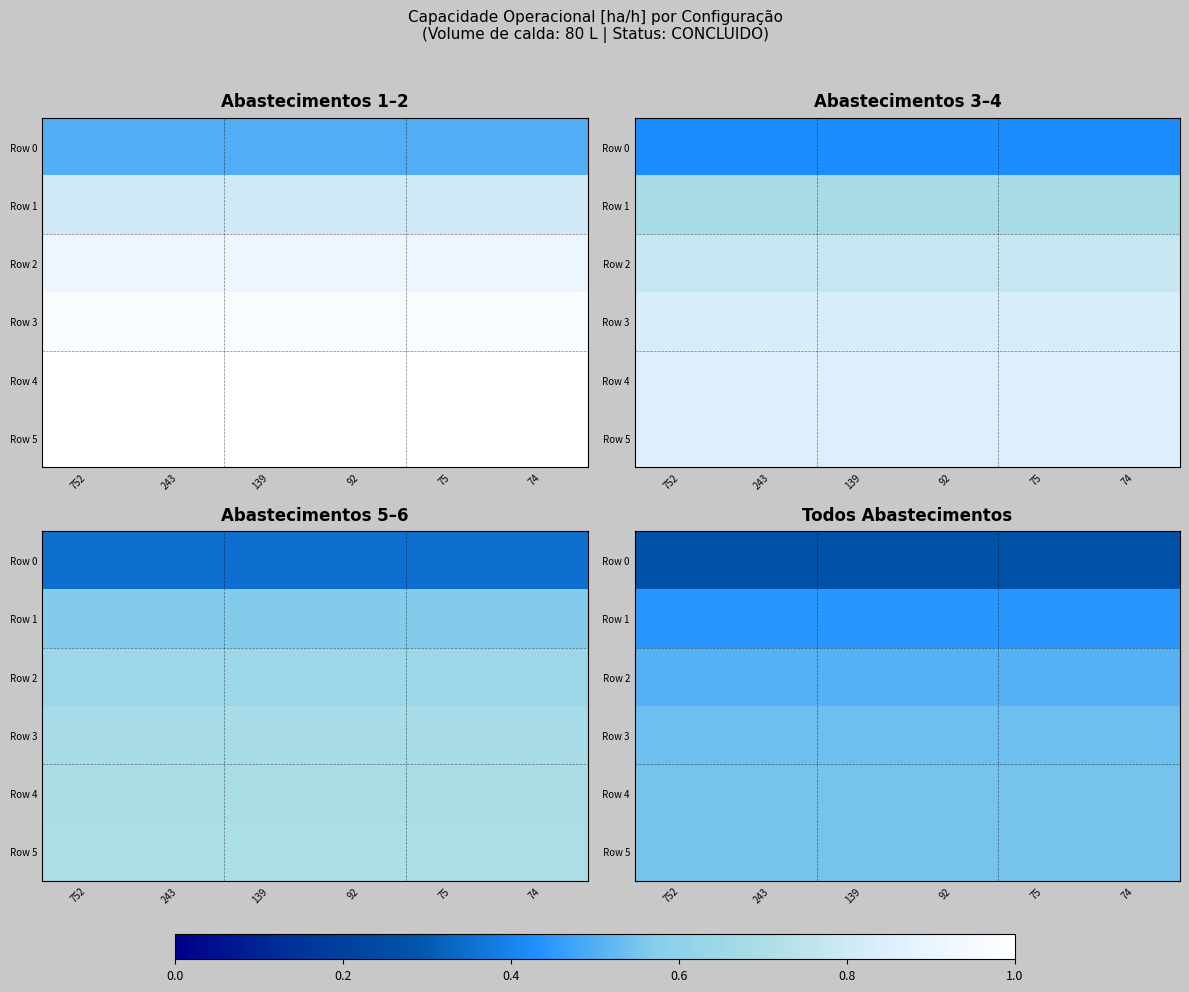

List the series in order of their peak value, highest first.

Row 5, Row 4, Row 3, Row 2, Row 1, Row 0